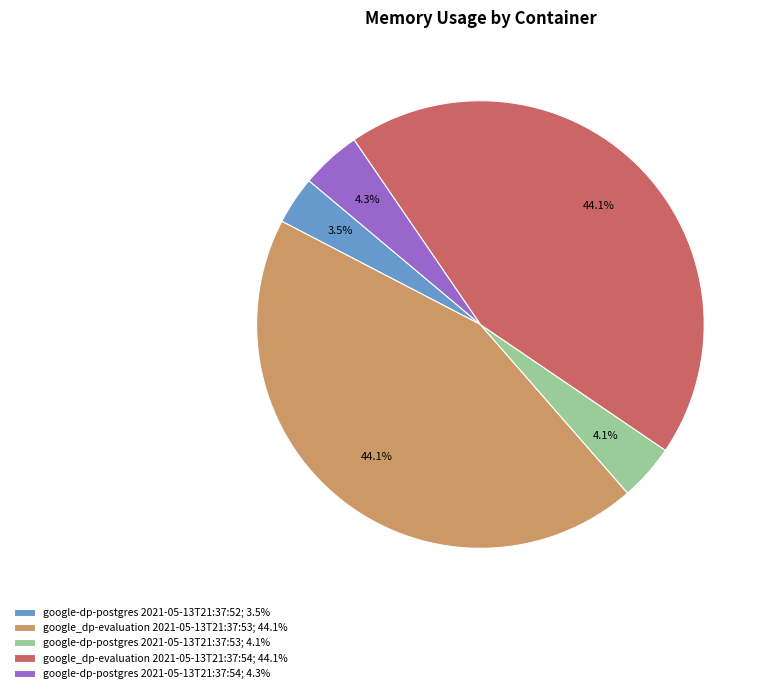

What percentage is NOT represented by google-dp-postgres 2021-05-13T21:37:52; 3.5%?

96.5%